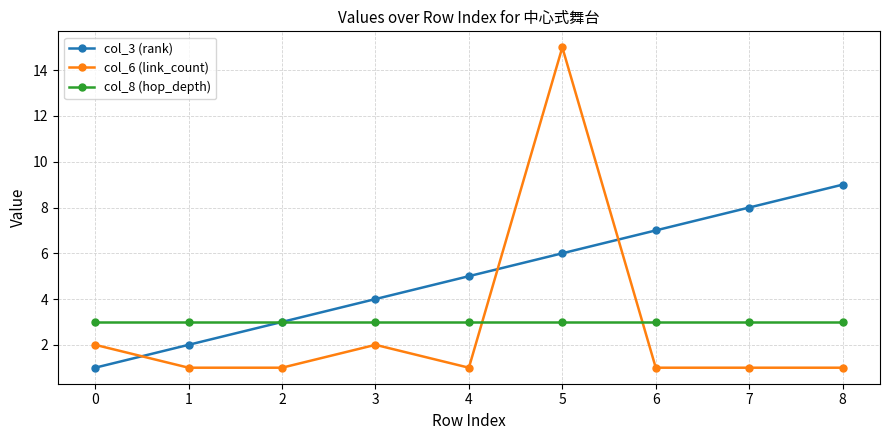

Which series changed the most between 2 and 7?

col_3 (rank)